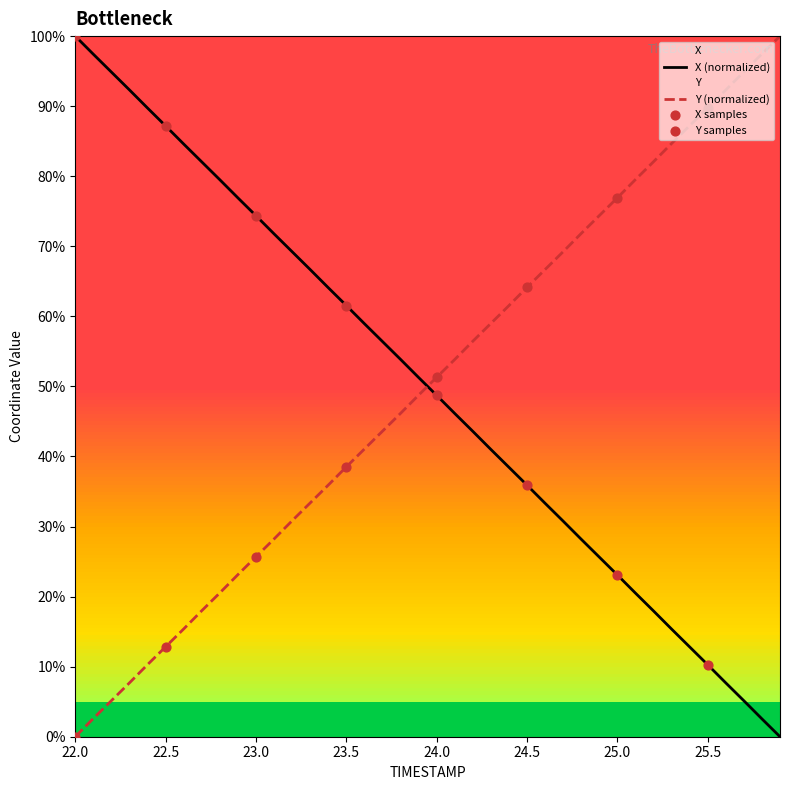

Which series has the largest total across all categories?

Y